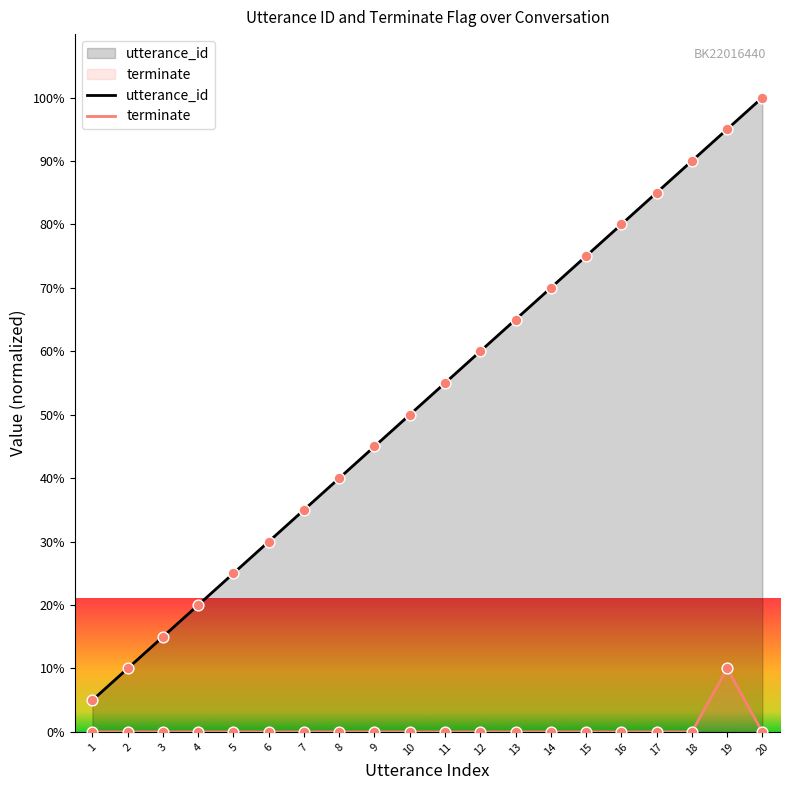

Which series reaches the minimum Y coordinate?

terminate